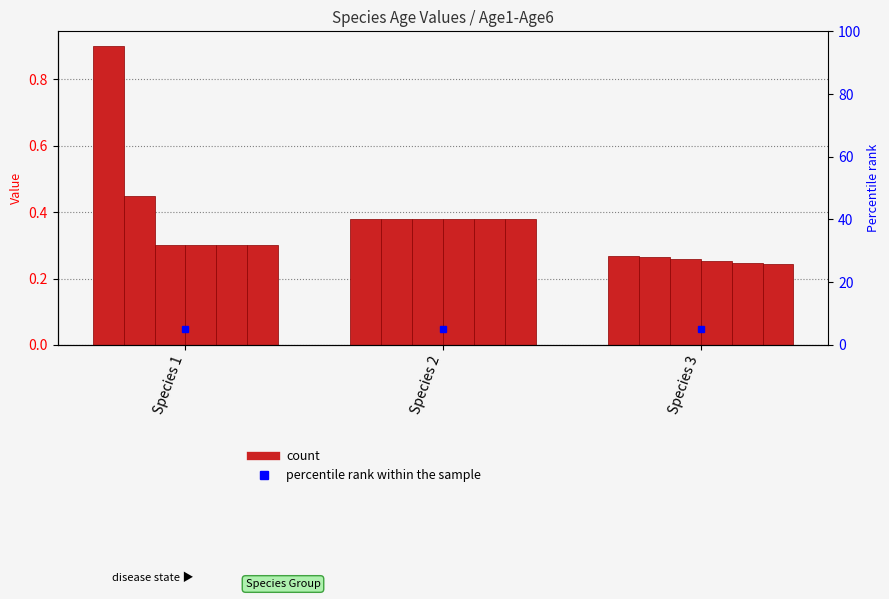

At how many categories does at least one series exceed 0?

3